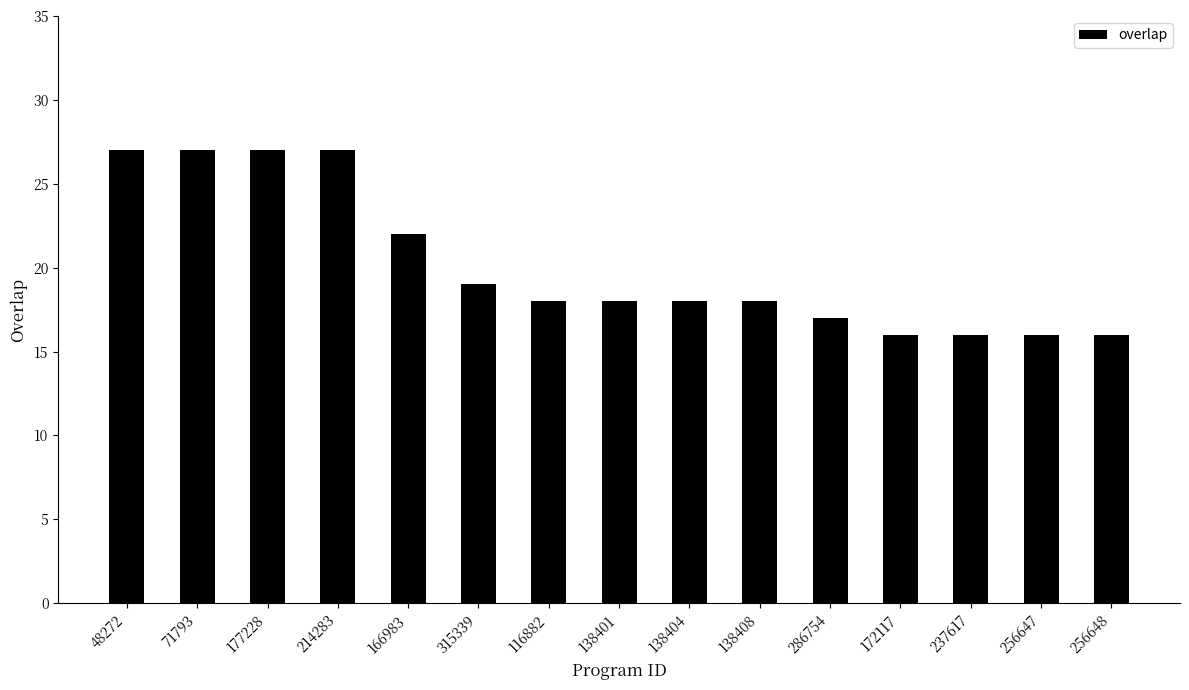

Between 138401 and 256647, which is larger?

138401